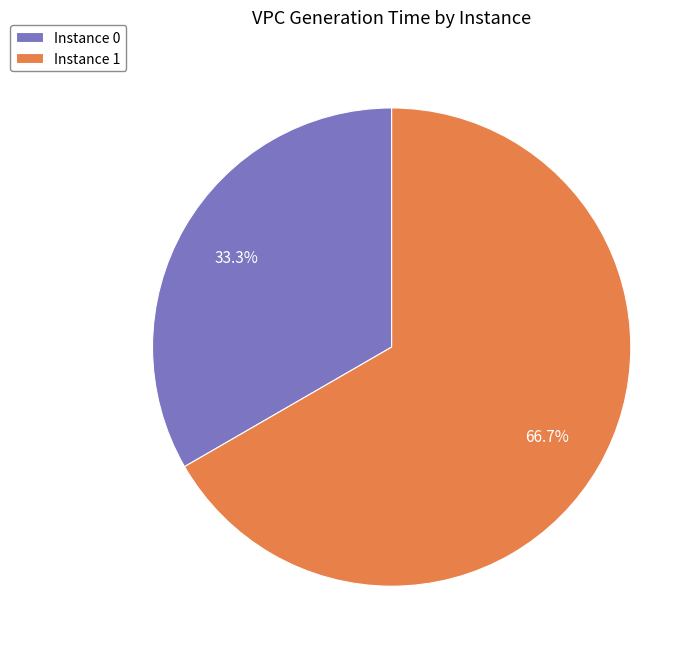

Does Instance 1 represent more than half of the total?

Yes